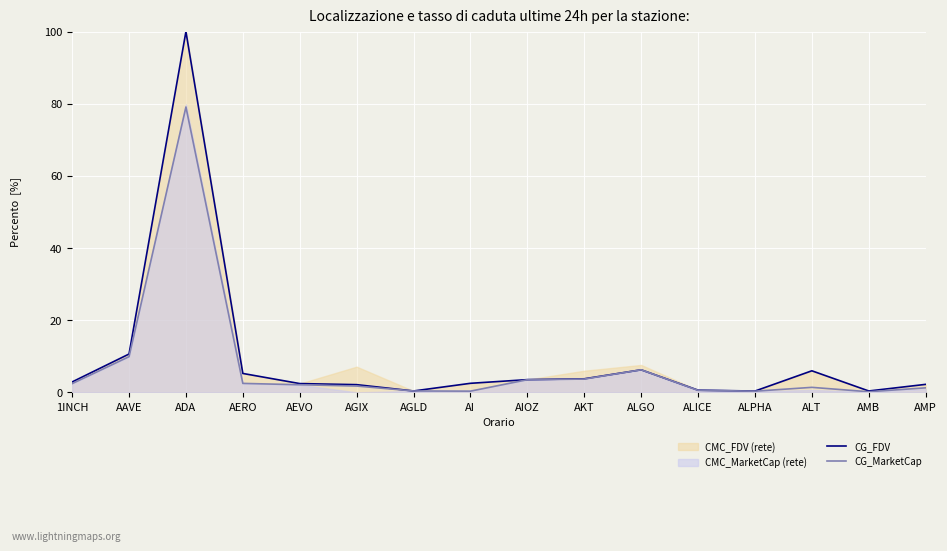

At which label is CG_MarketCap closest to 39?

AAVE